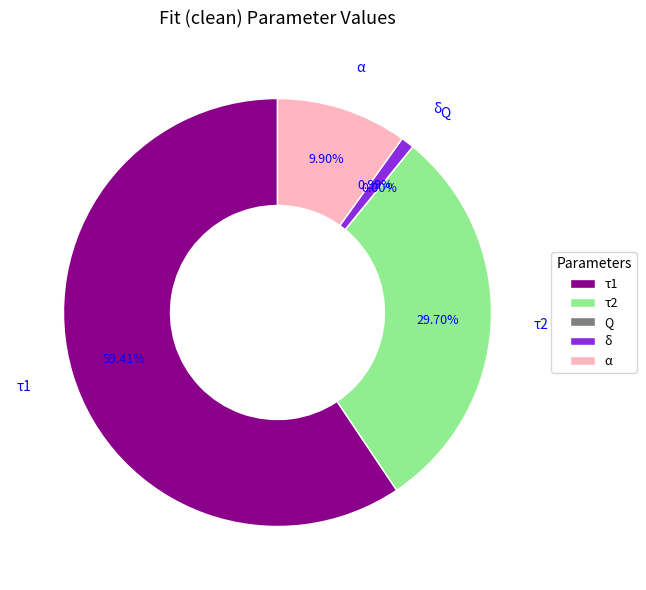

Is there a majority slice in this chart?

Yes